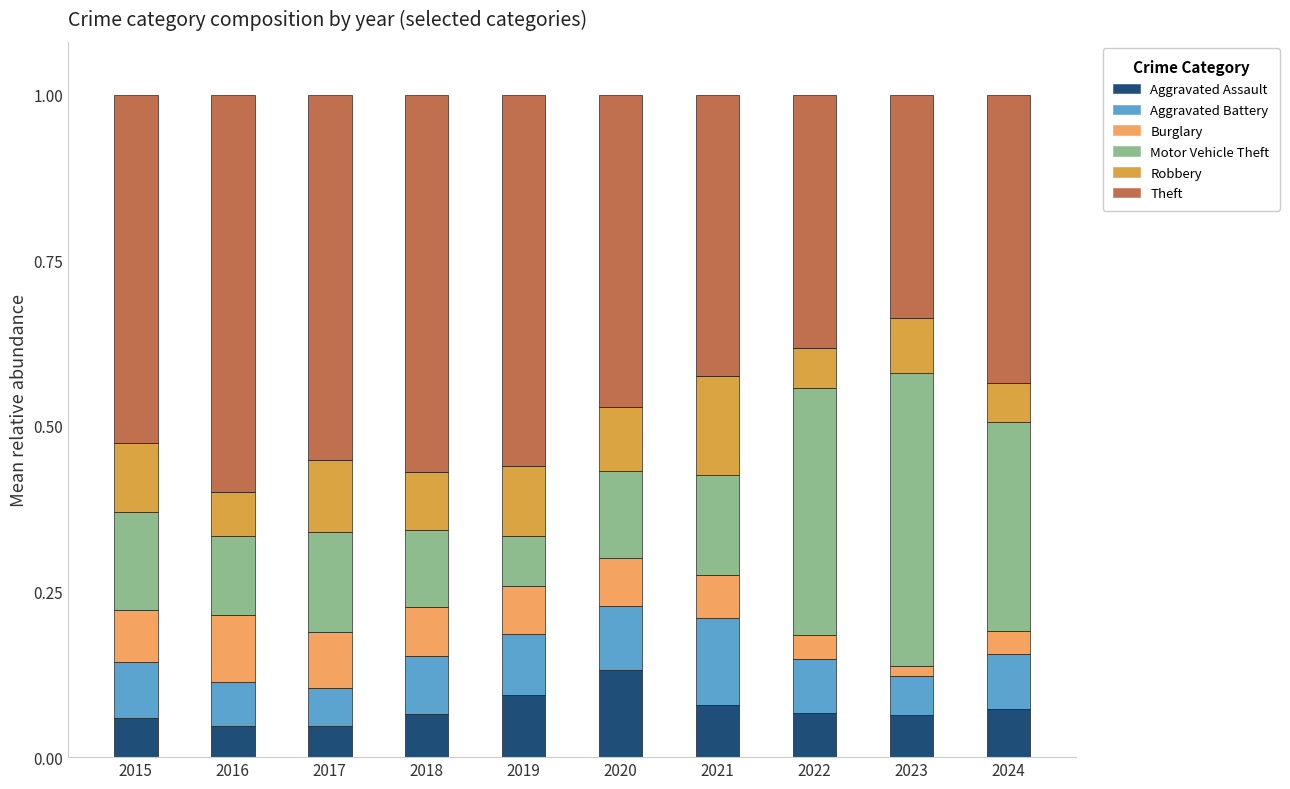

What is the total value across all series at 2016?

1.0